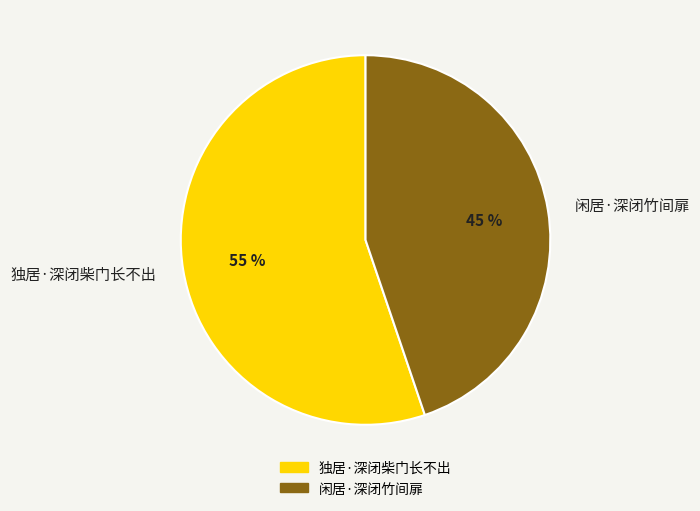

The 独居·深闭柴门长不出 slice represents 55% of the pie. True or false?

True